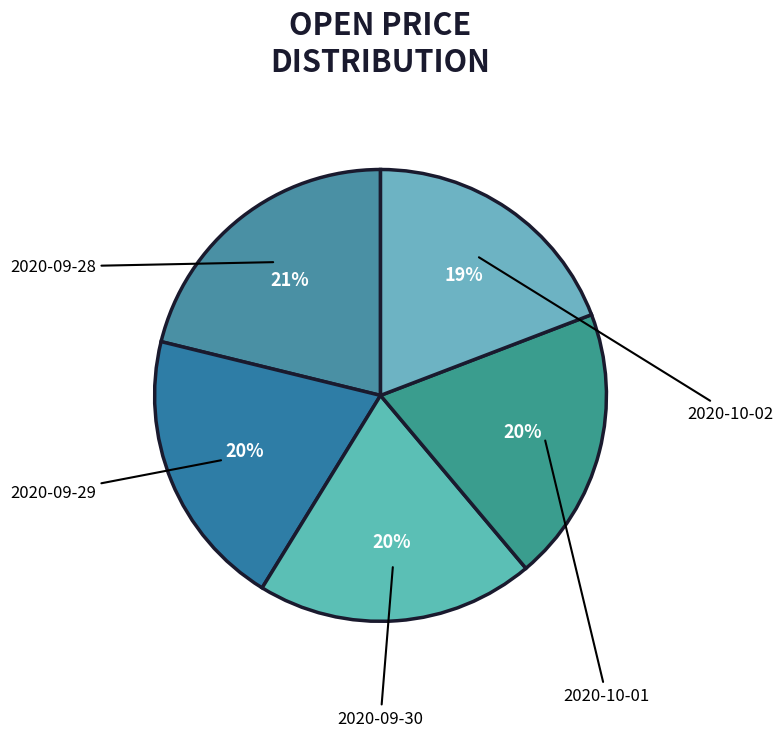

What percentage is NOT represented by 2020-09-29?

79.9%